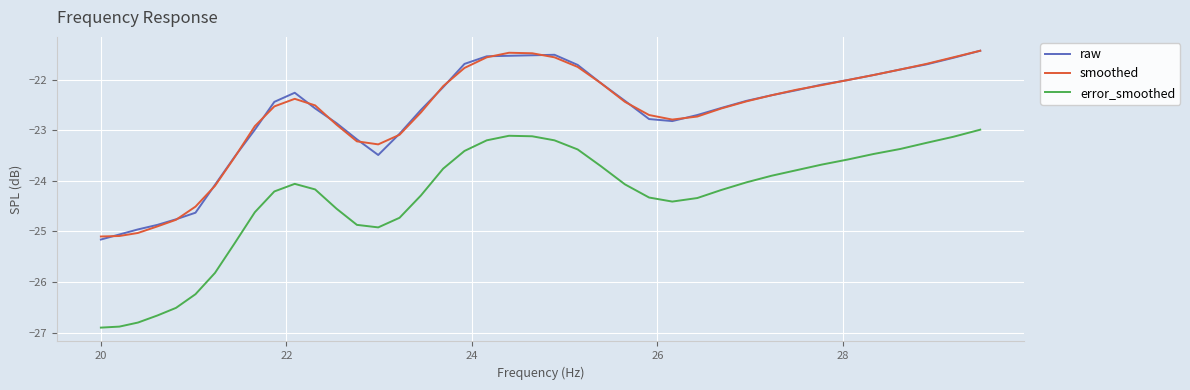

Which series has the largest range (max minus min)?

error_smoothed